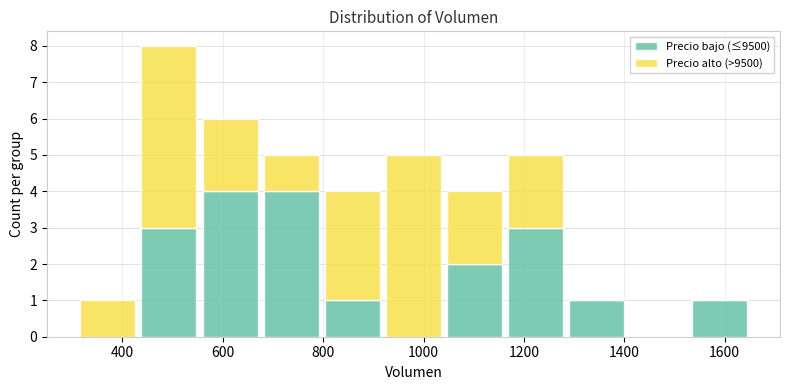

Reading left to right, transcribe this chart: for each stacked bar, give the range it covers on the x-axis and its total height. Neither the bar edges nor the heights are printed on the chart, so give them approximately, as read against the axes.

320 to 440: 1
440 to 560: 8
560 to 680: 6
680 to 800: 5
800 to 920: 4
920 to 1040: 5
1040 to 1160: 4
1160 to 1280: 5
1280 to 1400: 1
1400 to 1520: 0
1520 to 1660: 1